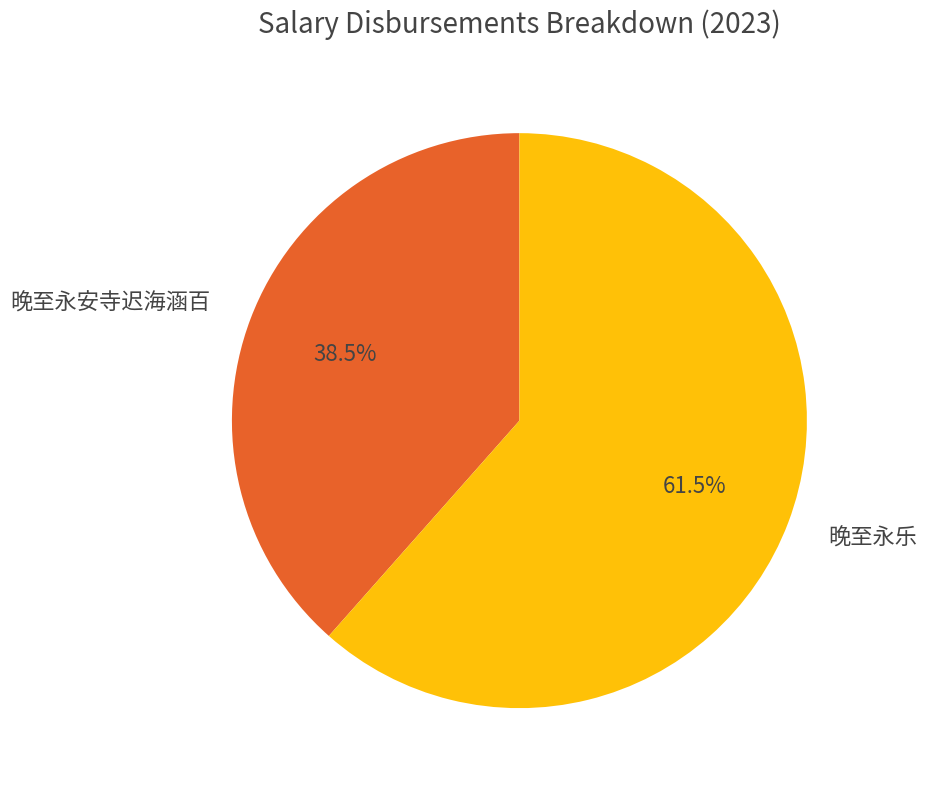

Is the sum of 晚至永安寺迟海涵百 and 晚至永乐 greater than half?

Yes